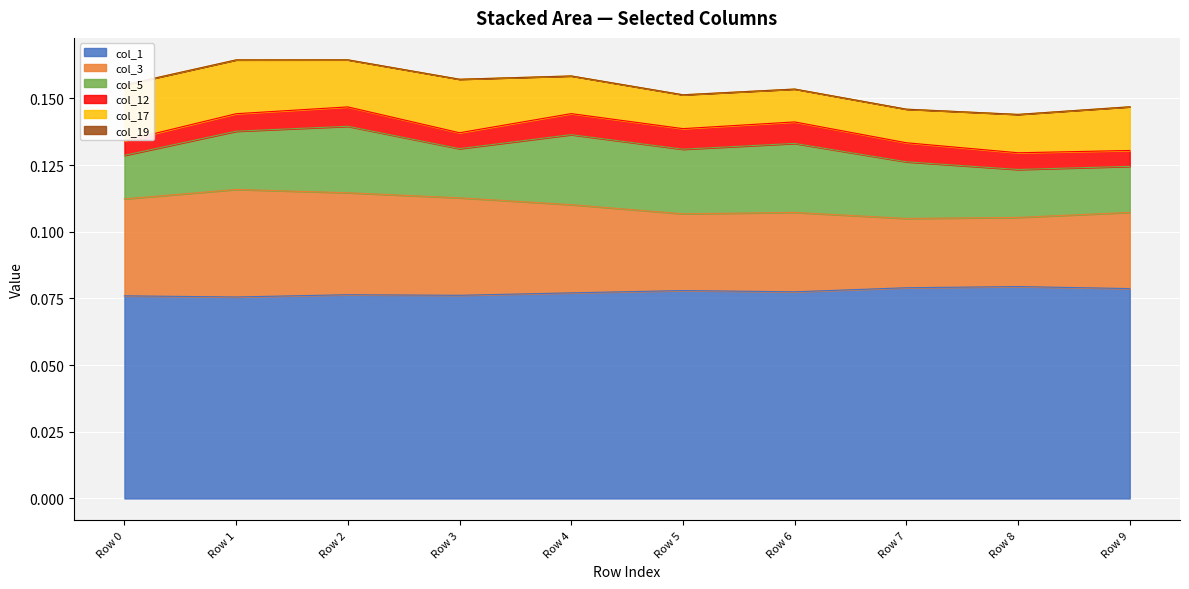

True or false: col_12 and col_17 cross at least once.

False